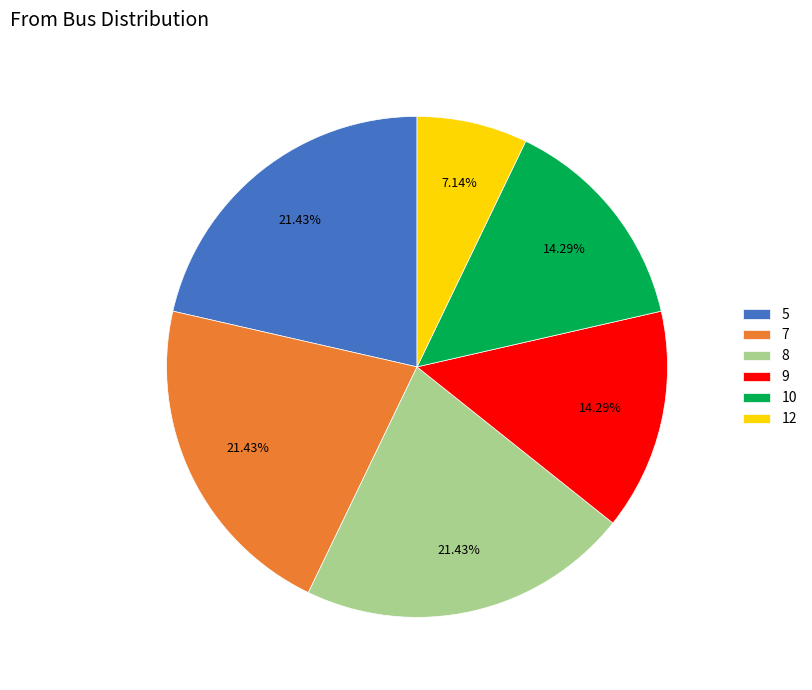

To the nearest percent, what is the combined percentage of 9 and 7?

36%